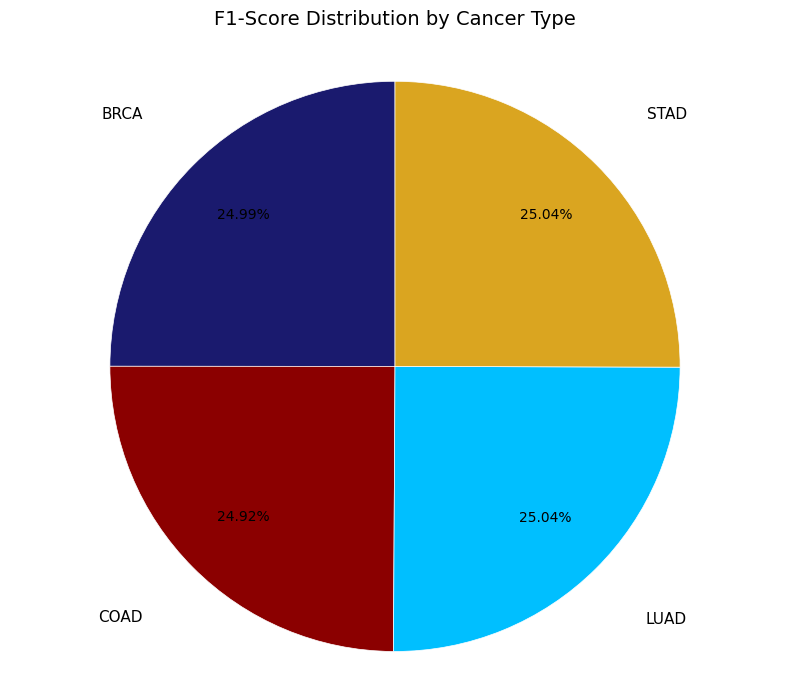

Does STAD account for over 50% of the chart?

No